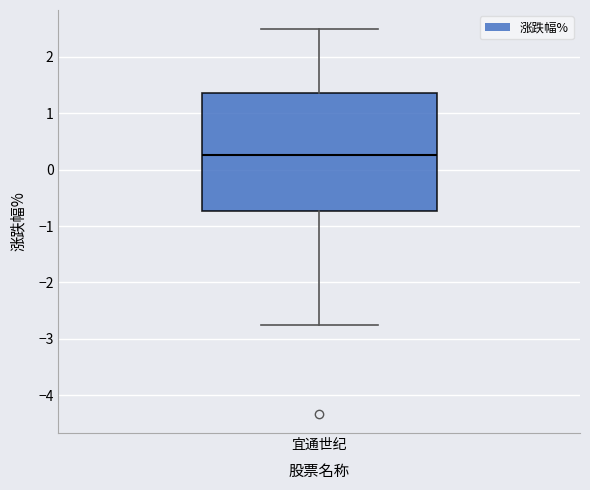

Transcribe this box plot: give where the median line is, the range the box spans, and where the two whiskers end, as read against the y-axis. The values are not printed on the chart, so give them approximately, as read against the axis.

median 0.3, box -0.7 to 1.4, whiskers -2.8 to 2.5